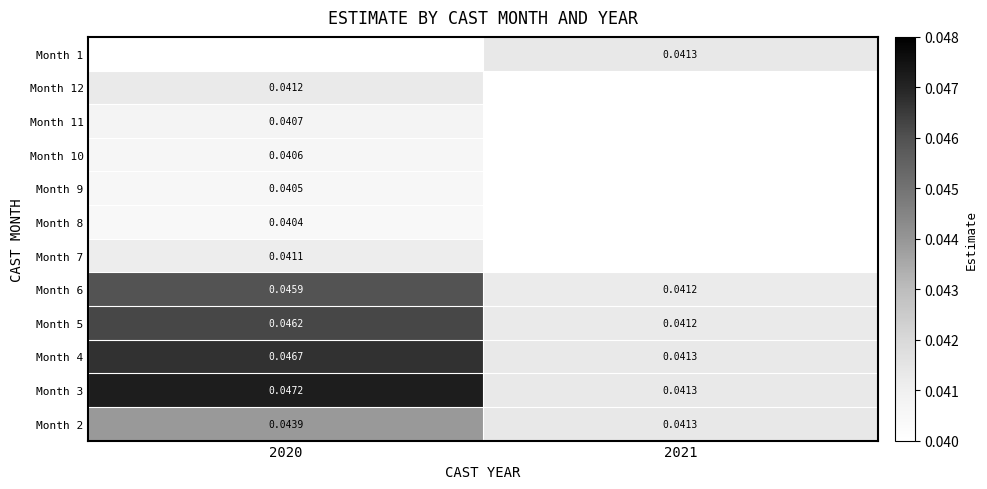

Is the value of Month 11 at 2020 greater than the value of Month 12 at 2020?

No